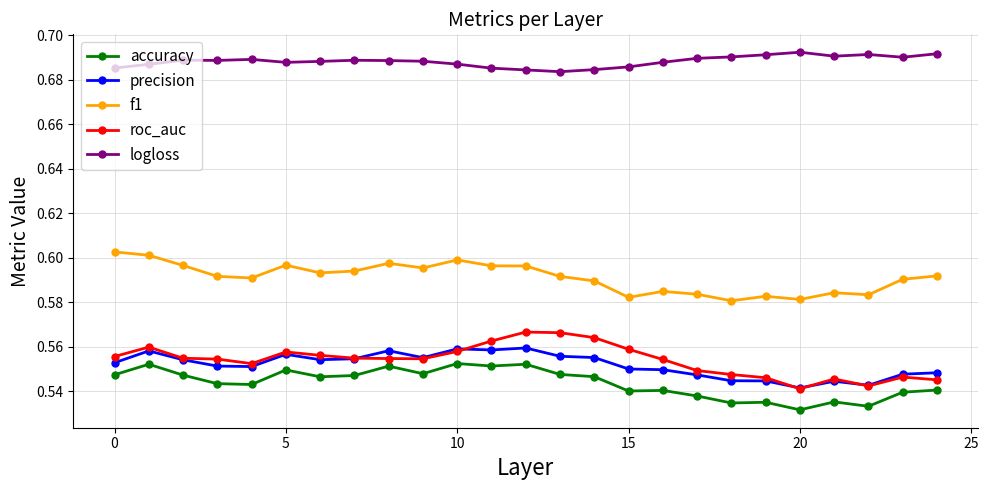

At how many categories does at least one series exceed 0?

25